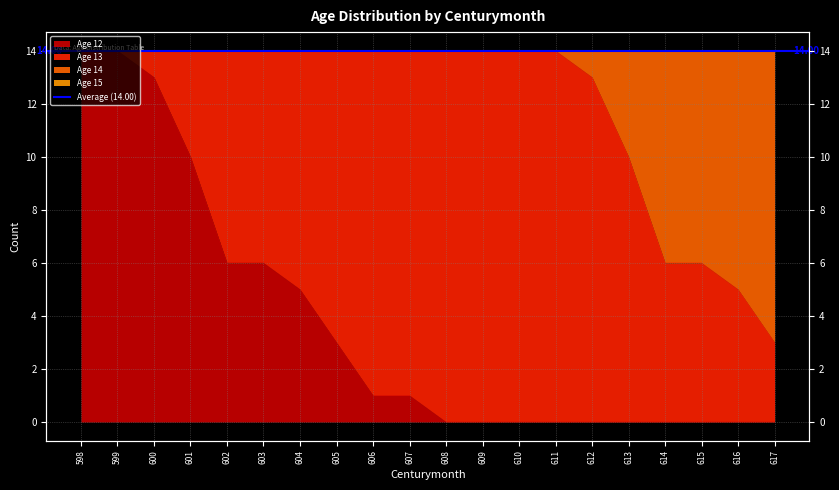

True or false: Age 14 and Age 12 cross at least once.

False